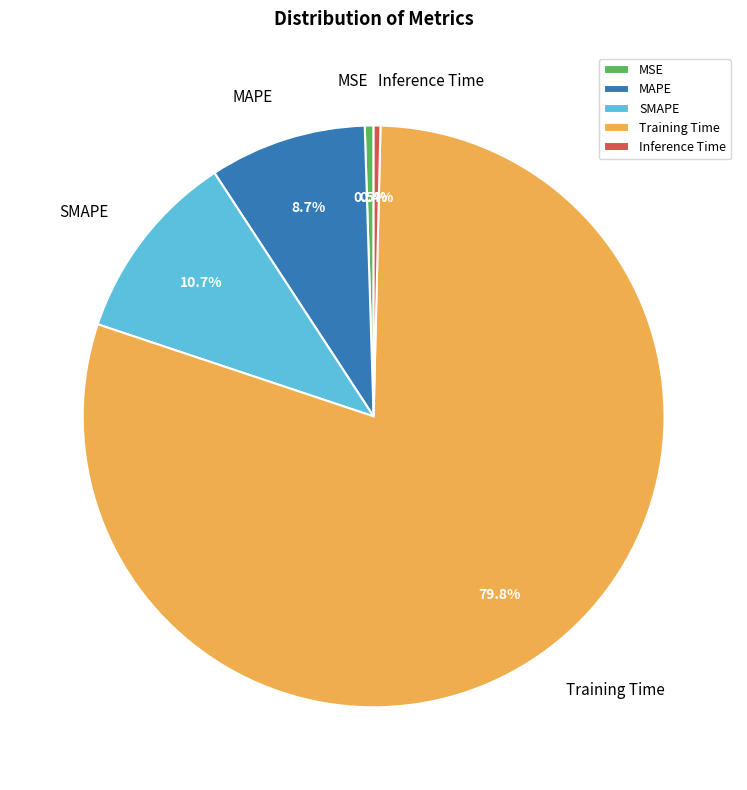

To the nearest percent, what is the combined percentage of MSE and Inference Time?

1%